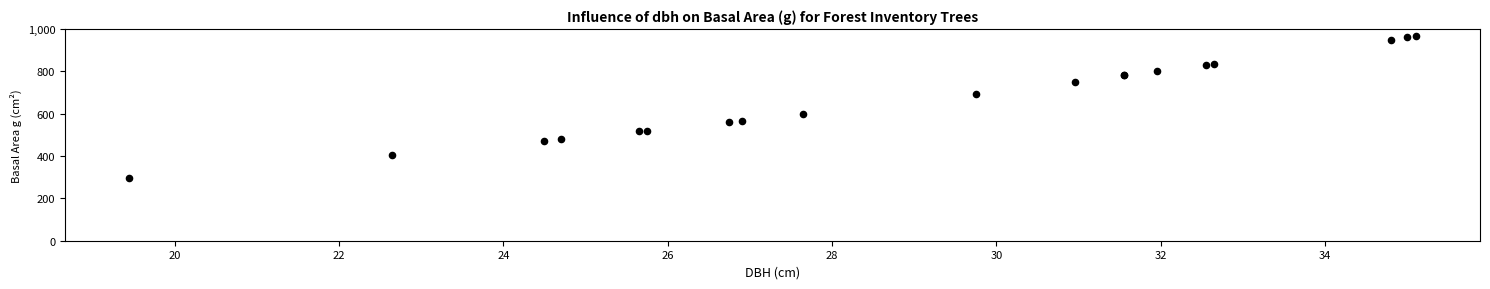

What Y value in the scatter plot is closest to 632?

600.5